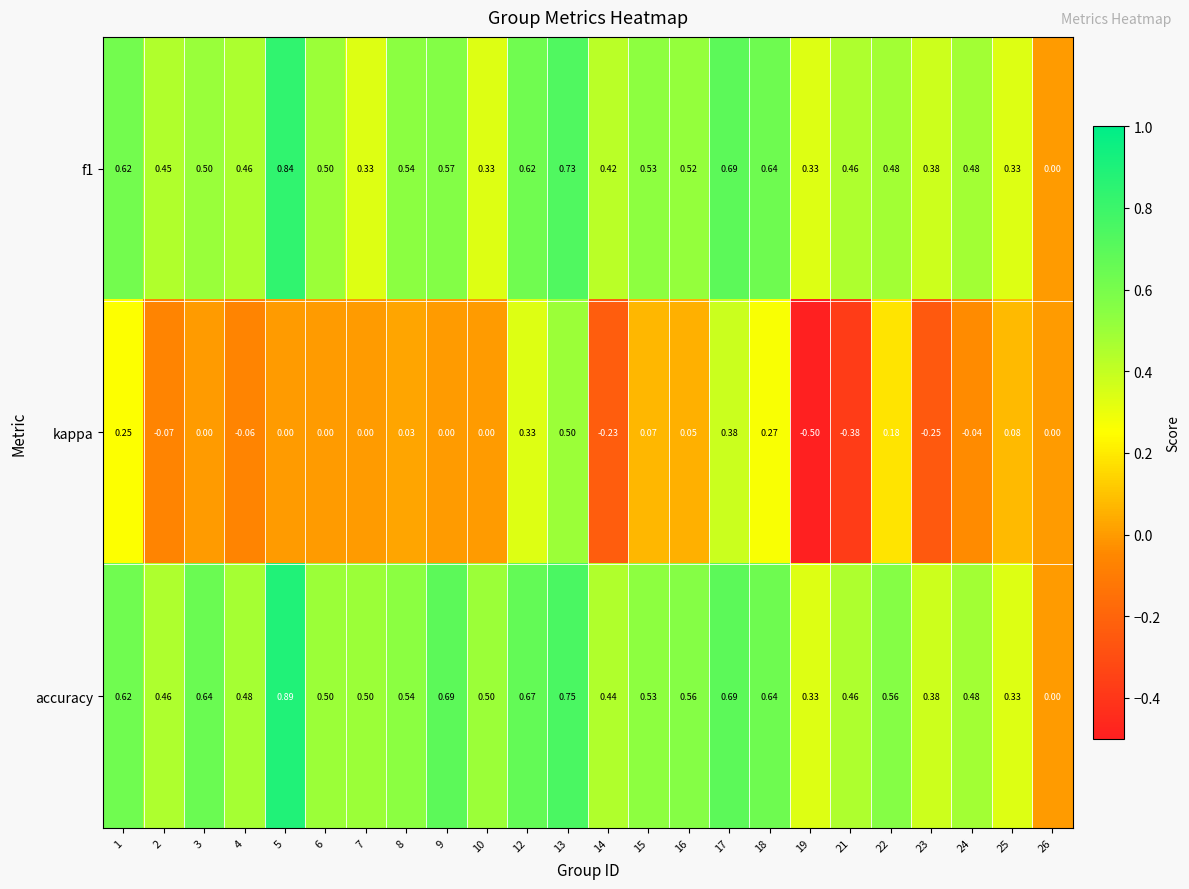

Is the value of f1 at 8 greater than the value of accuracy at 23?

Yes